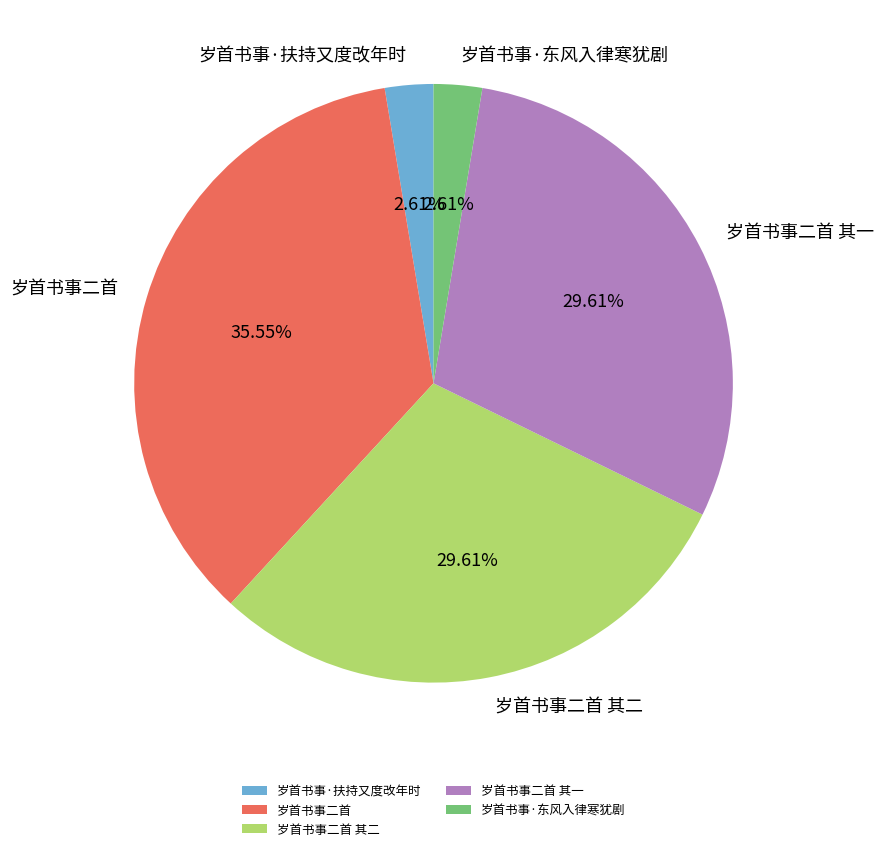

To the nearest percent, what percentage of the pie is 岁首书事·东风入律寒犹剧?

3%